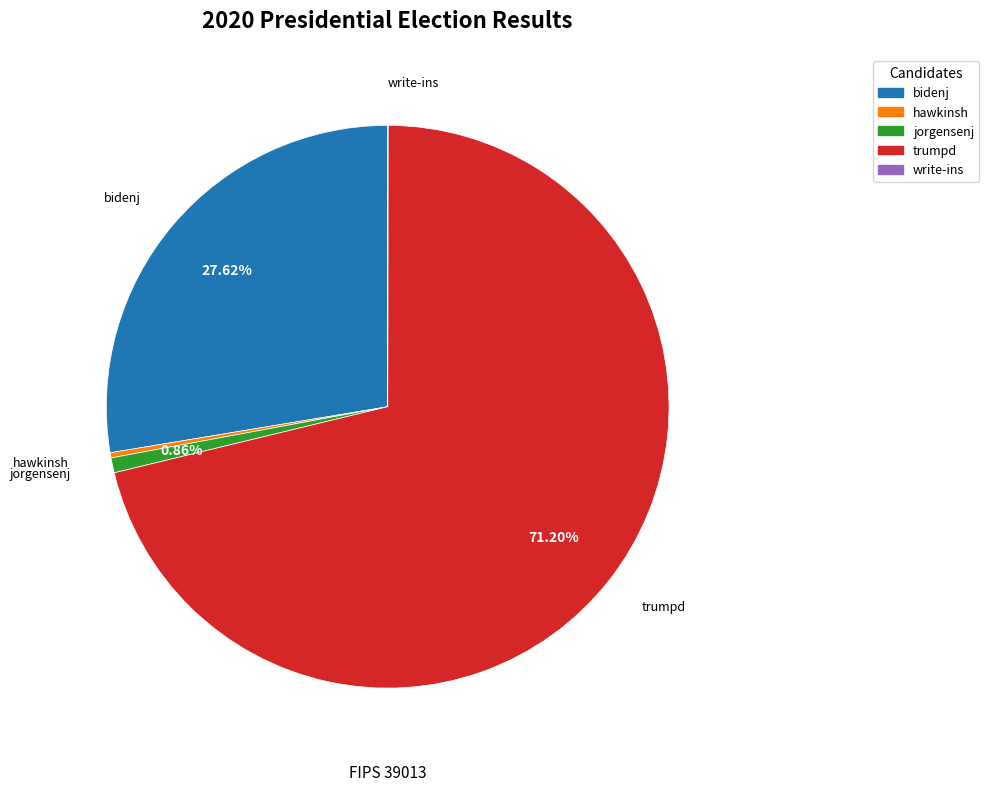

Do trumpd and bidenj together represent more than half of the pie?

Yes